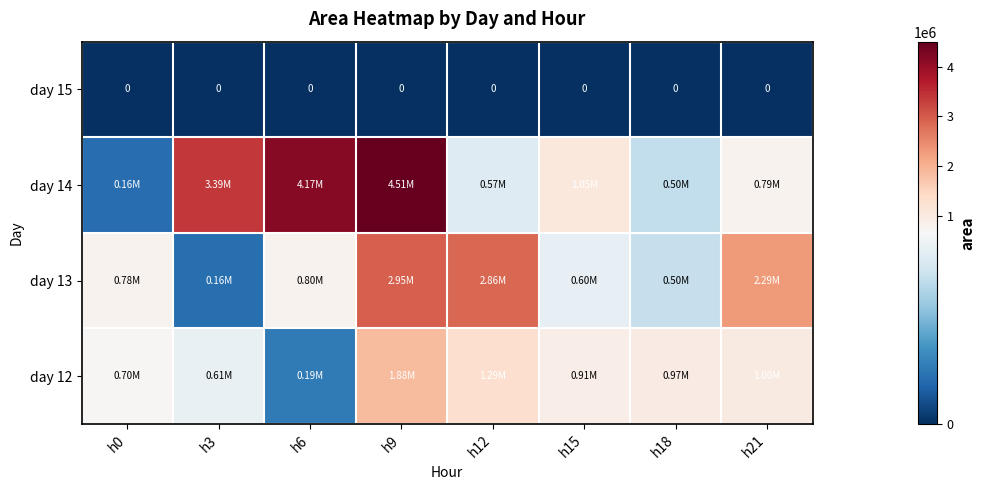

Which category has the lowest value across all series?

h0